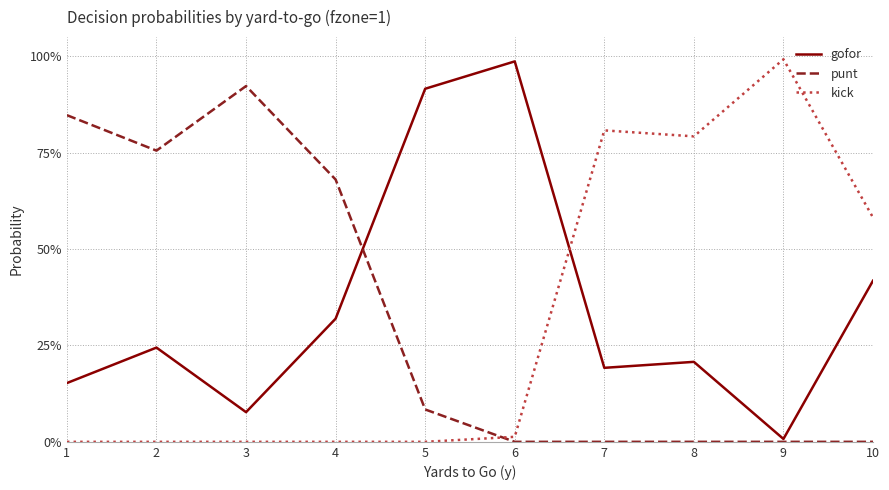

What is the total value across all series at 2?

1.0